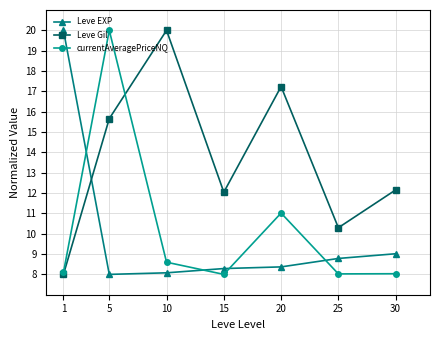

Which category has the highest value in the Leve EXP series?

1